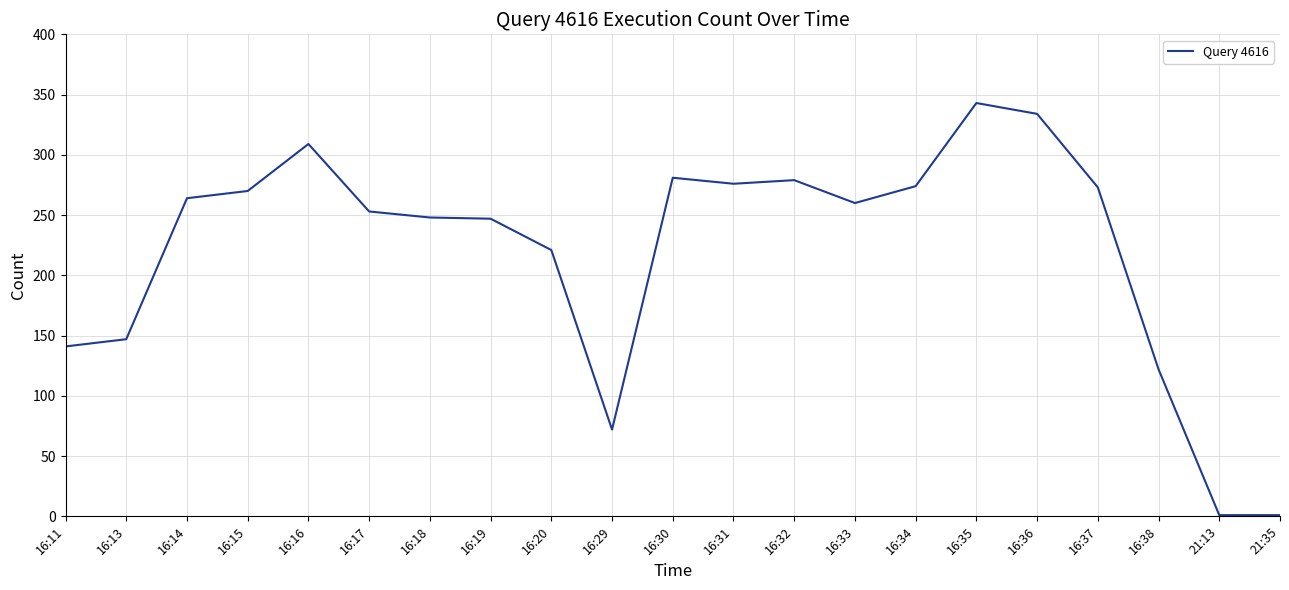

What position from the right is 16:15?

18